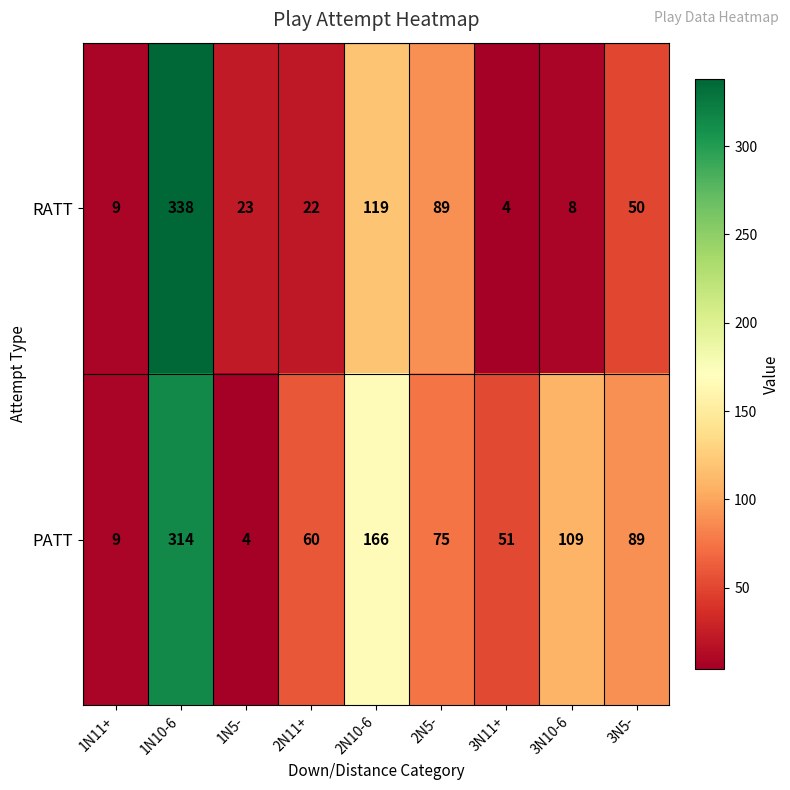

What is the spread (max minus min) of values at 2N11+?

38